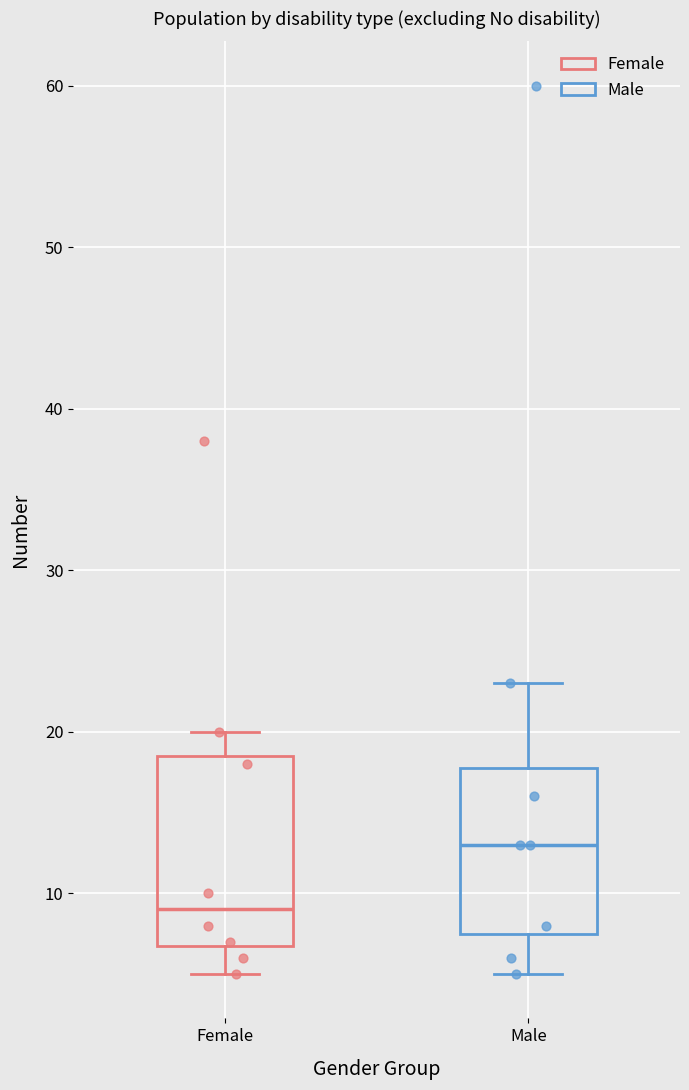

Where does the median line of the box for Male sit on the y-axis? The values are not printed on the chart, so give them approximately, as read against the axis.

13